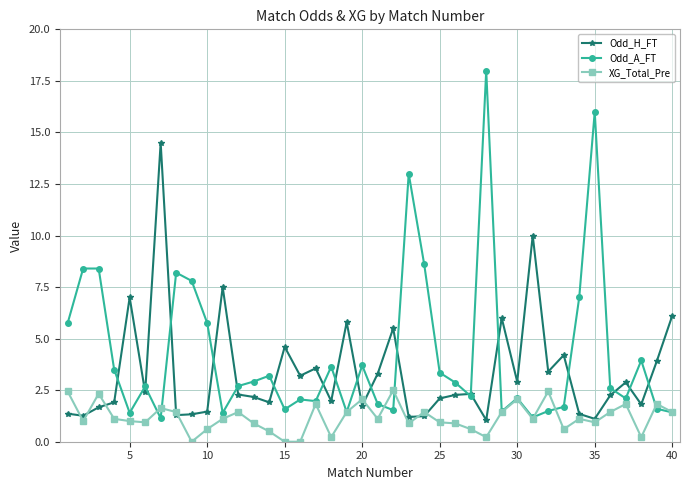

At how many categories does at least one series exceed 11?

4